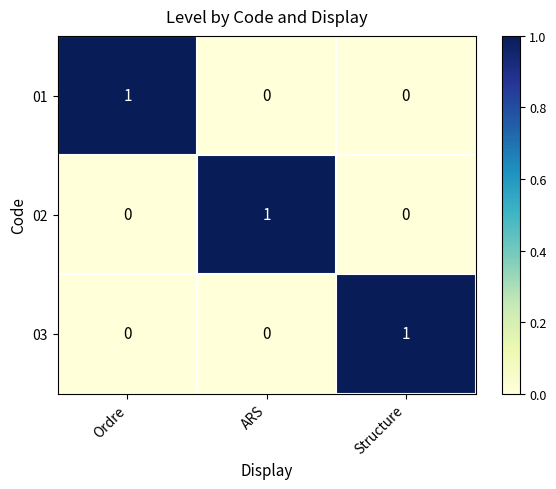

What is the difference between the highest and lowest values at ARS?

1